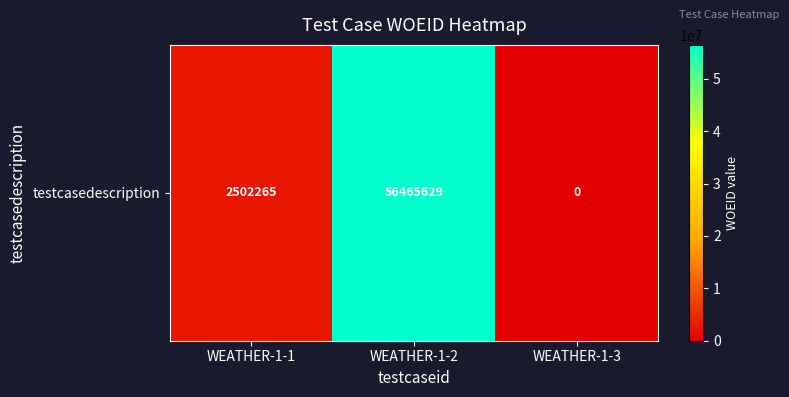

Reading left to right, extract all data points from this chart.

WEATHER-1-1=2502265	WEATHER-1-2=56465629	WEATHER-1-3=0